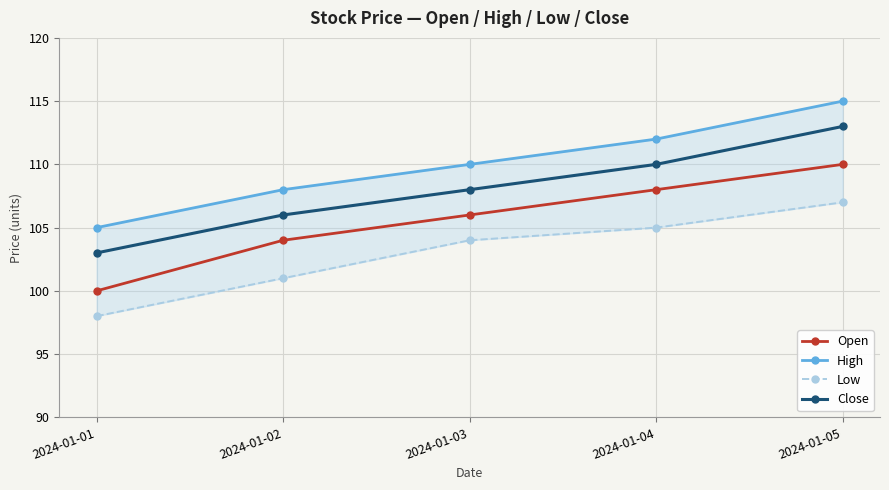

Reading left to right, extract all data points from this chart.

Open: 2024-01-01=100	2024-01-02=104	2024-01-03=106	2024-01-04=108	2024-01-05=110
High: 2024-01-01=105	2024-01-02=108	2024-01-03=110	2024-01-04=112	2024-01-05=115
Low: 2024-01-01=98	2024-01-02=101	2024-01-03=104	2024-01-04=105	2024-01-05=107
Close: 2024-01-01=103	2024-01-02=106	2024-01-03=108	2024-01-04=110	2024-01-05=113